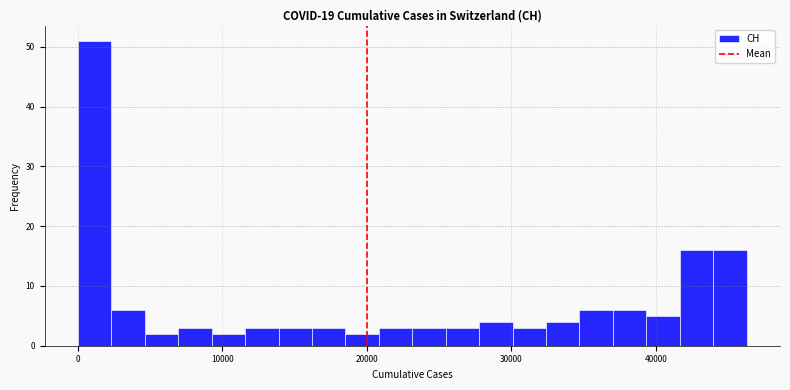

Read against the x-axis, roughly where is the centre of the tallest bar?

1000